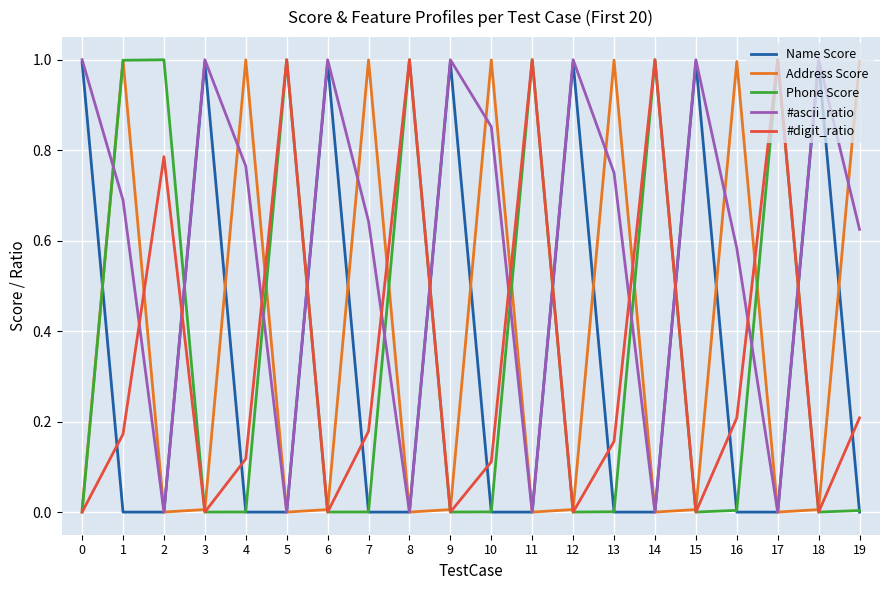

Which series has the largest total across all categories?

#ascii_ratio